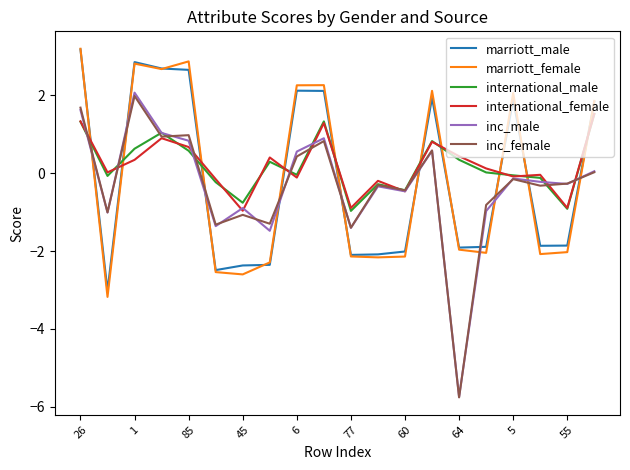

What is the sum of all marriott_male values?

-2.7